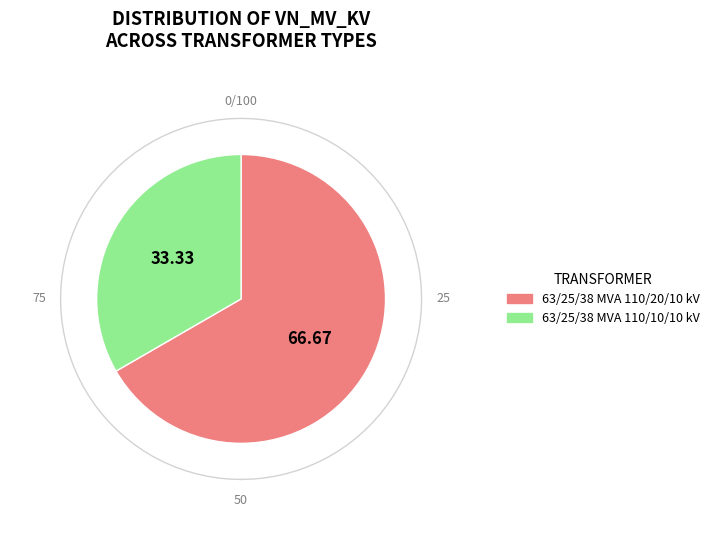

Is the sum of 63/25/38 MVA 110/20/10 kV and 63/25/38 MVA 110/10/10 kV greater than half?

Yes